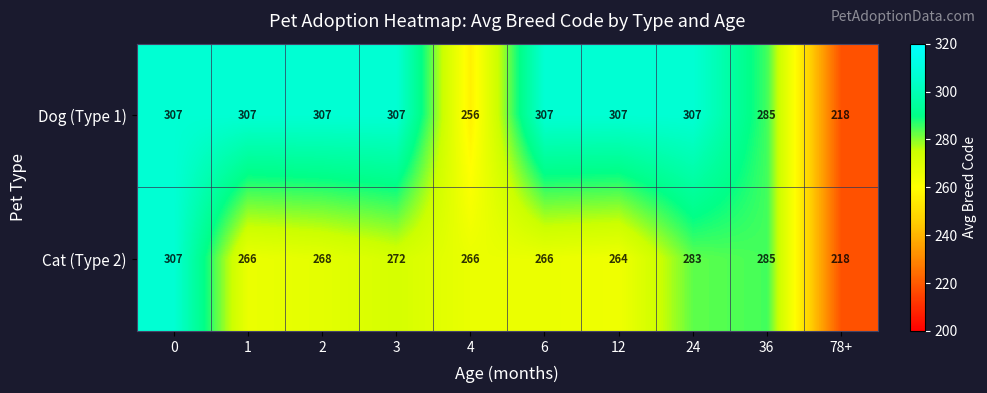

Count the number of data series in this chart.

2